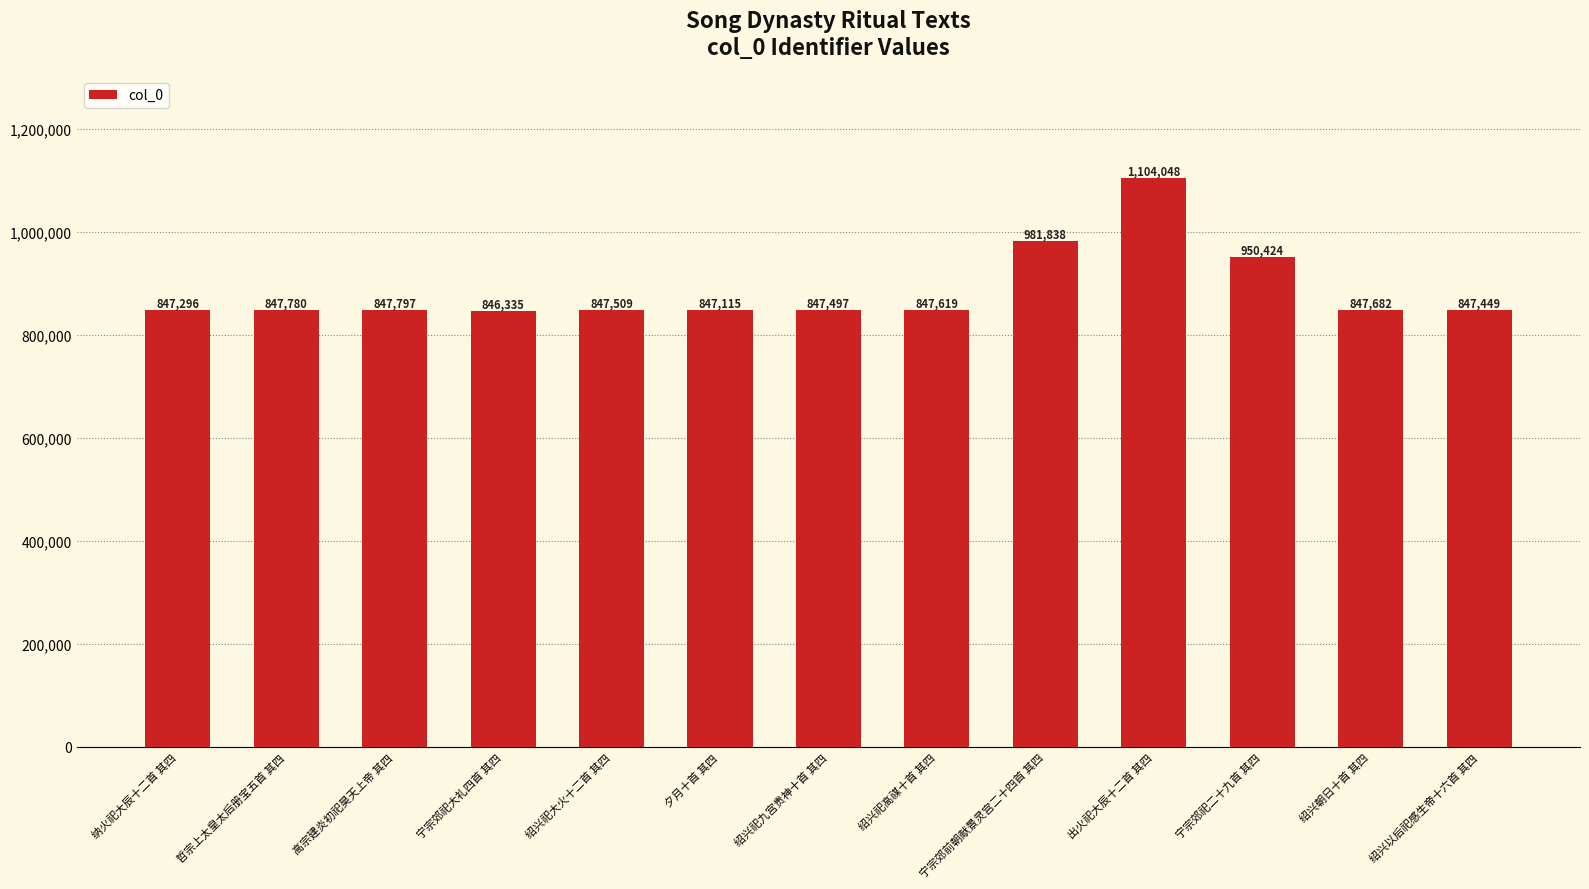

What position from the left is 高宗建炎初祀昊天上帝 其四?

3